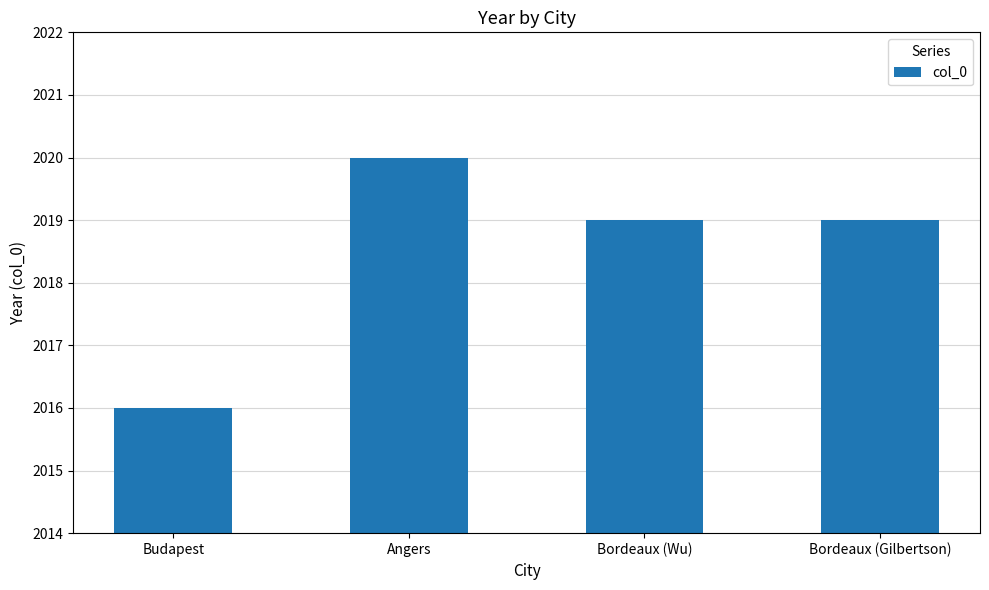

How many bars are there in total?

4